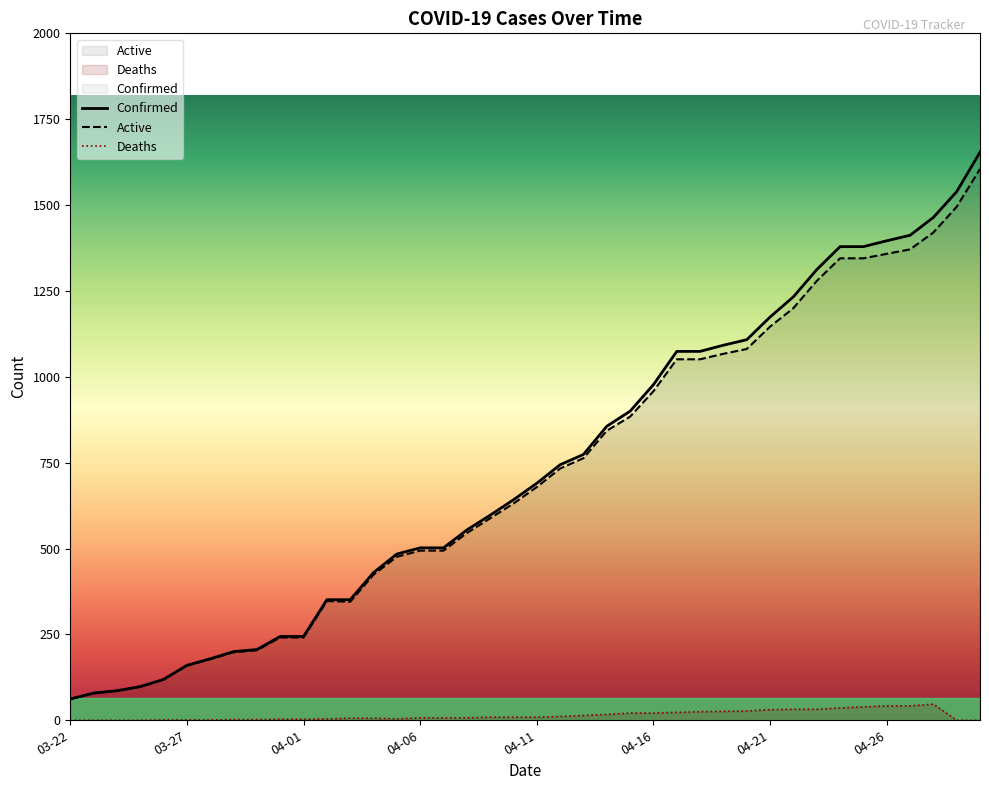

Is the value of Deaths at 04-25 greater than the value of Active at 04-07?

No